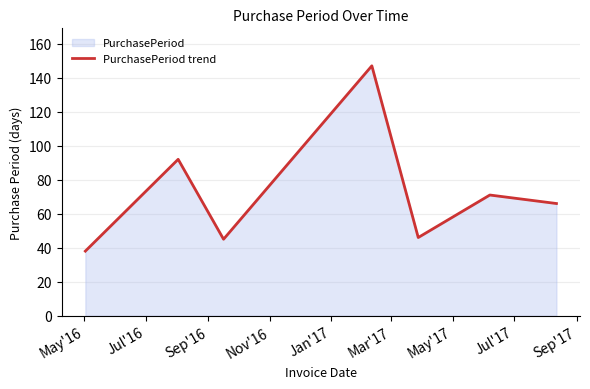

What is the difference between the second highest and minimum values?

54